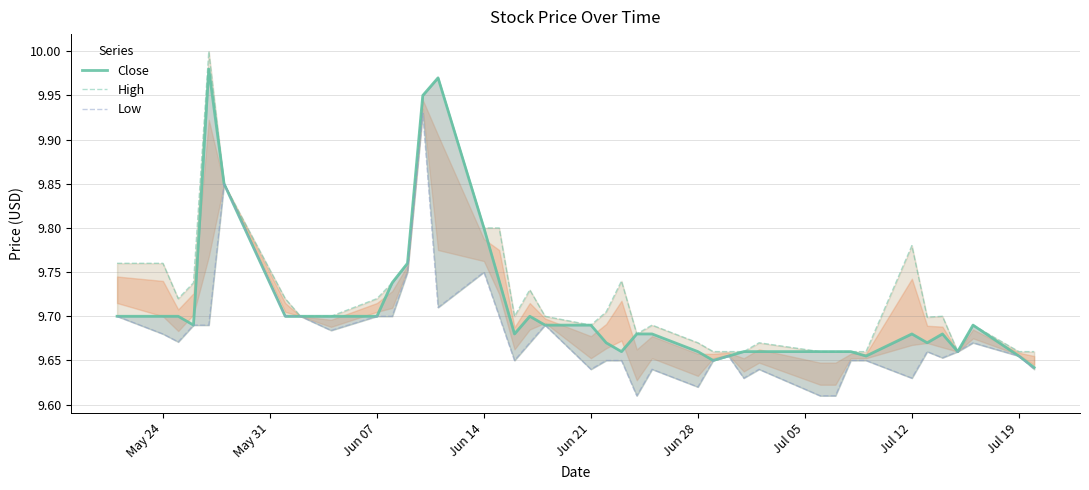

What position from the right is May 24?

40